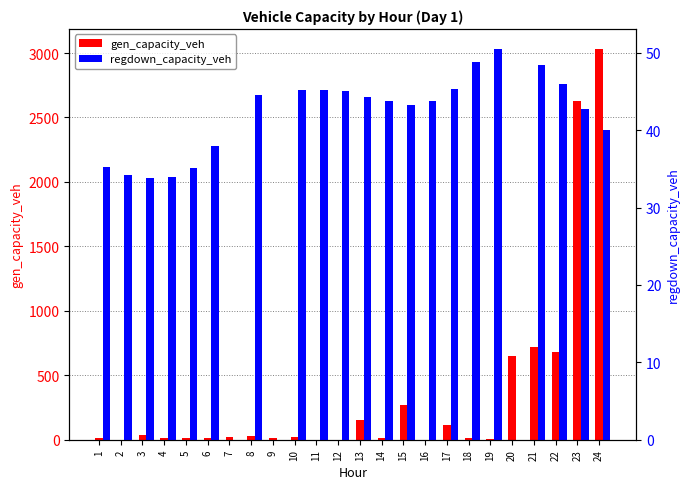

How many groups of bars are there?

24